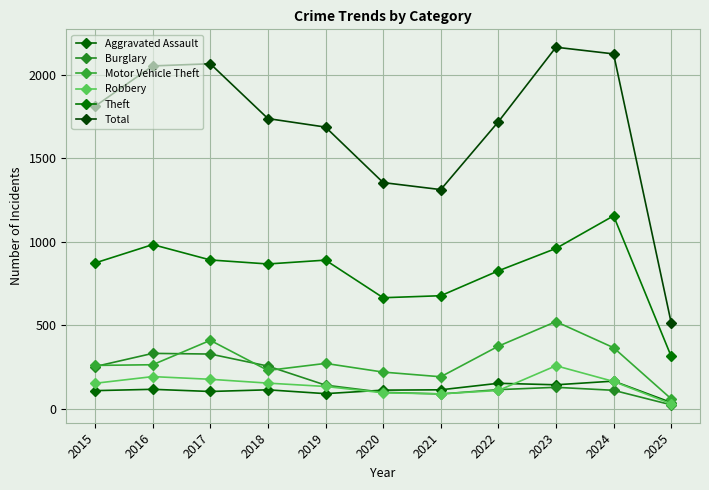

At how many categories does at least one series exceed 686?

10